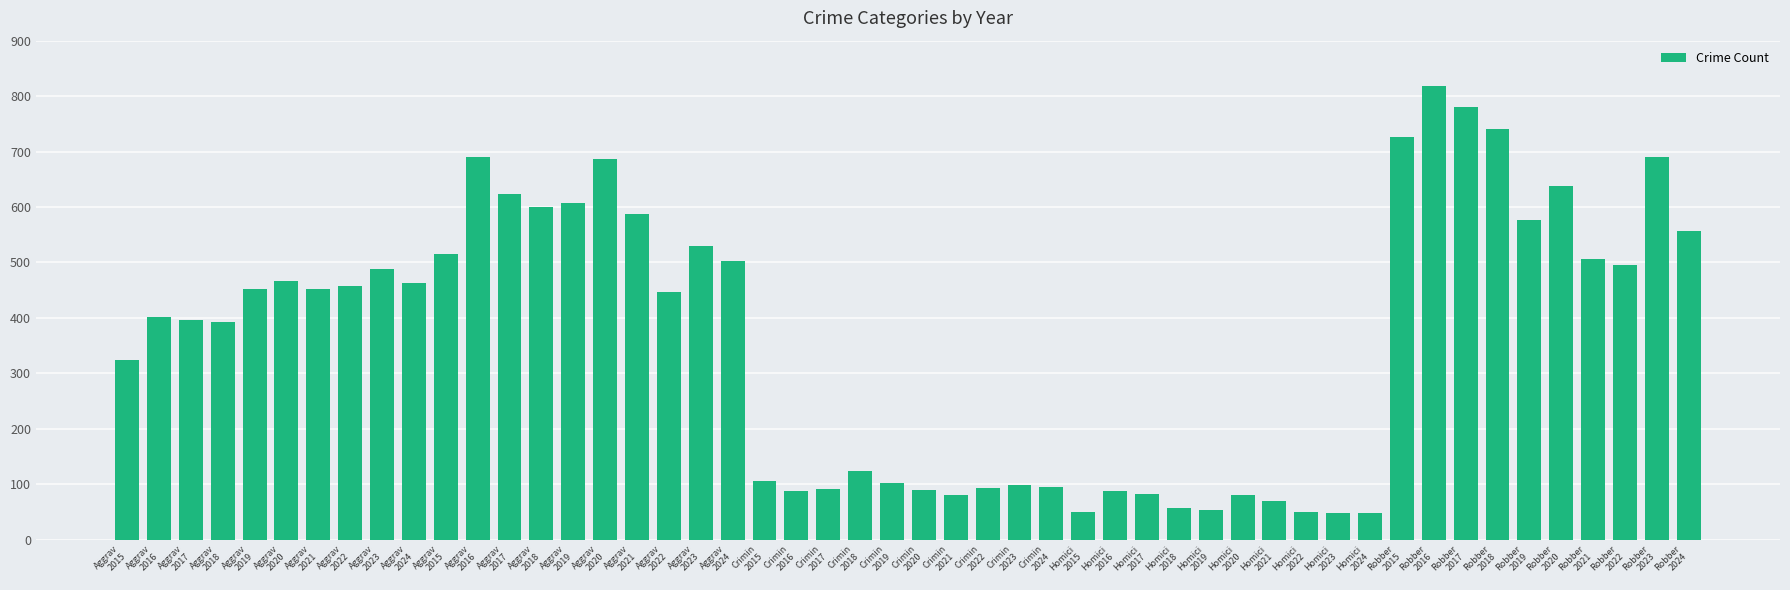

Reading left to right, what are all the values shown in this chart?

Aggravated Assault: 323	402	396	392	452	466	452	458	488	462
Aggravated Battery: 515	691	623	600	608	686	587	446	530	502
Criminal Sexual Assault: 105	87	91	123	102	89	81	93	98	95
Homicide: 50	87	82	56	53	81	69	49	48	47
Robbery: 726	819	780	741	577	637	506	495	690	556